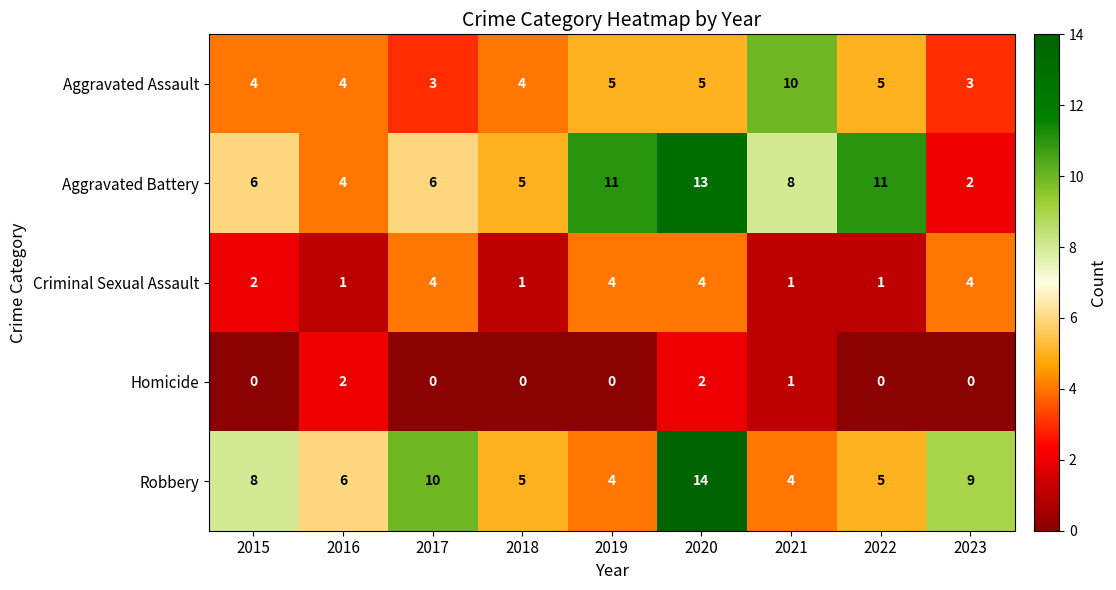

Which series changed the most between 2016 and 2022?

Aggravated Battery